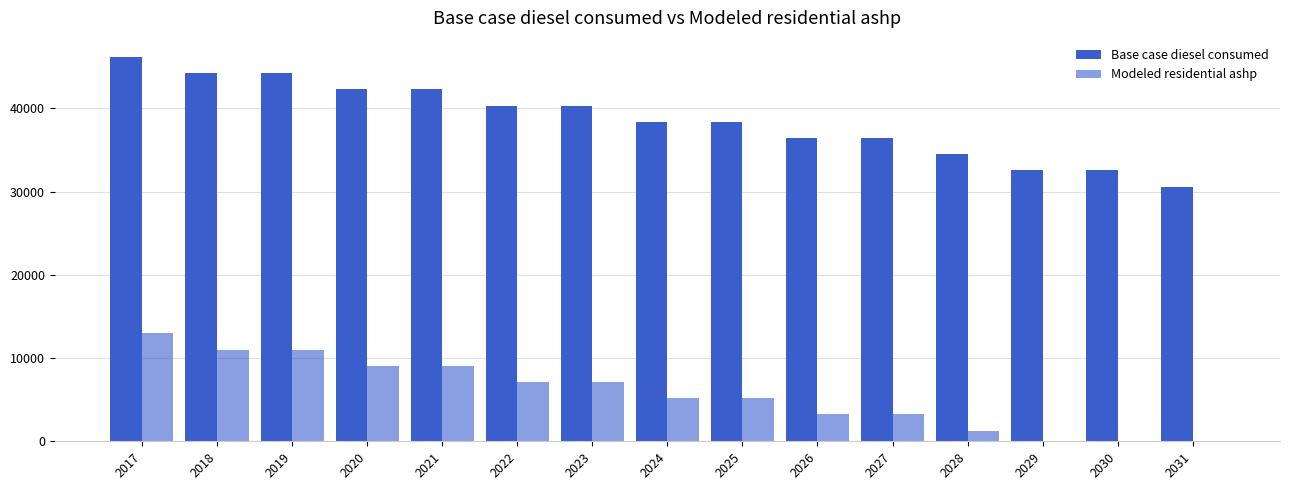

What is the average value of the Modeled residential ashp series?

5696.8